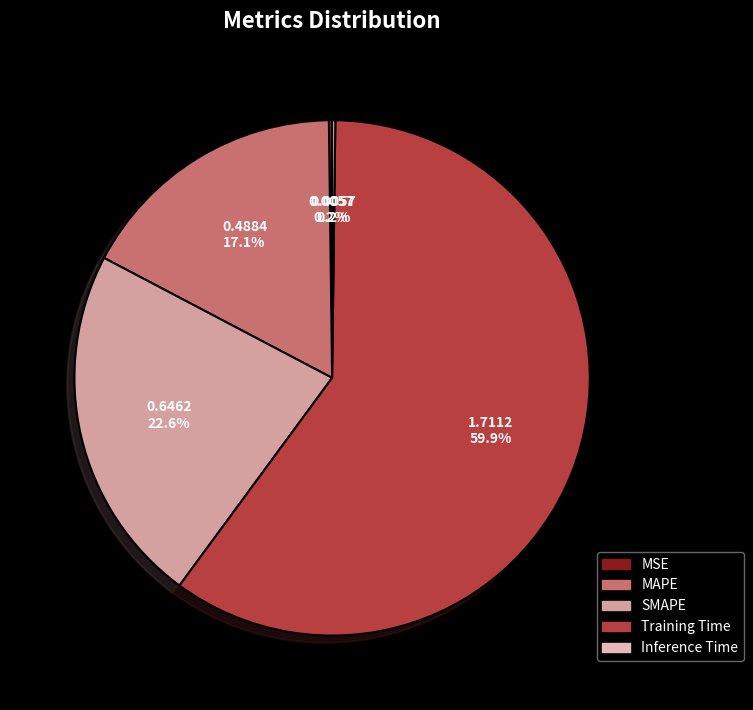

What is the majority slice?

Training Time